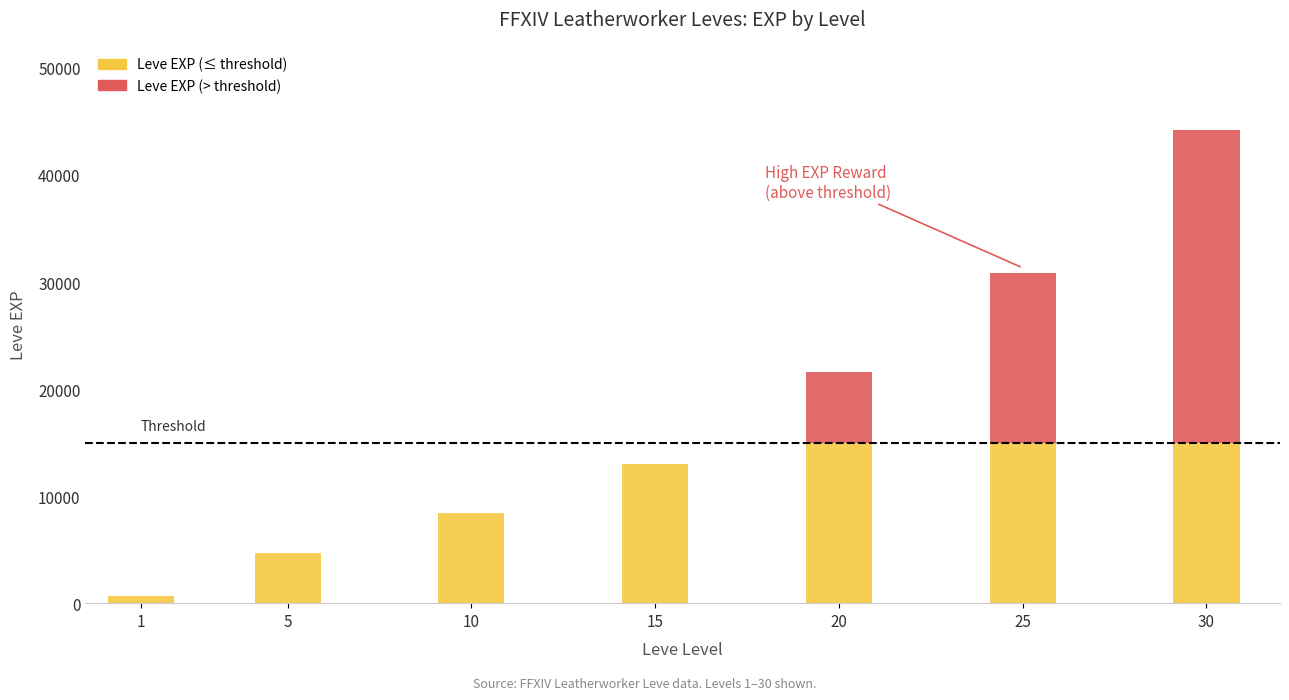

At which category is the sum across all series the highest?

30